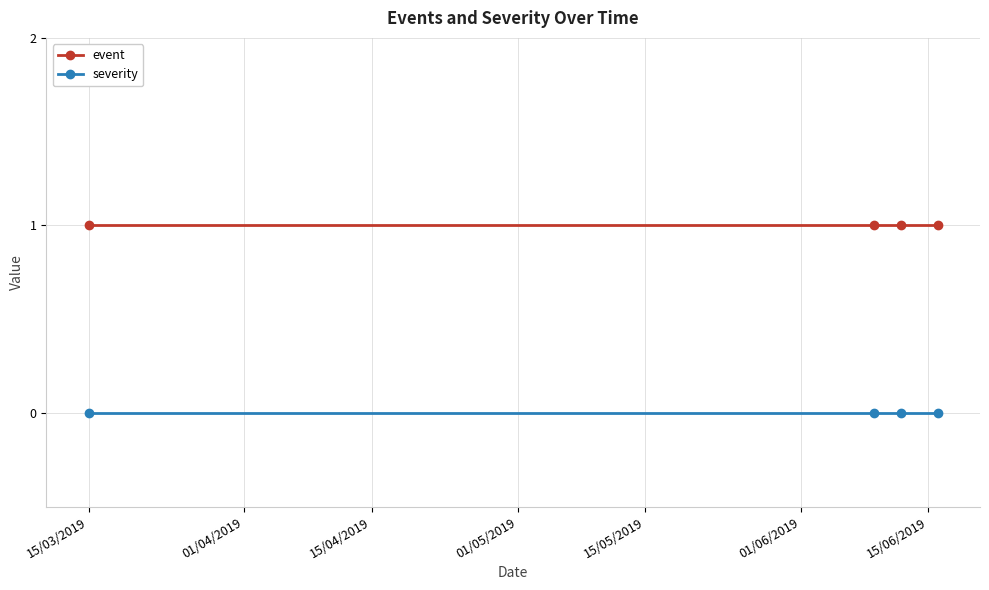

True or false: event and severity cross at least once.

False